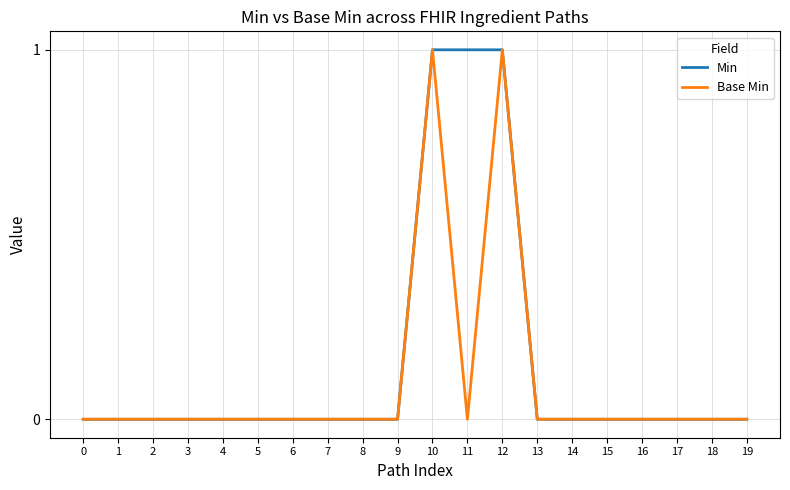

What are all the series names shown in the legend?

Min, Base Min